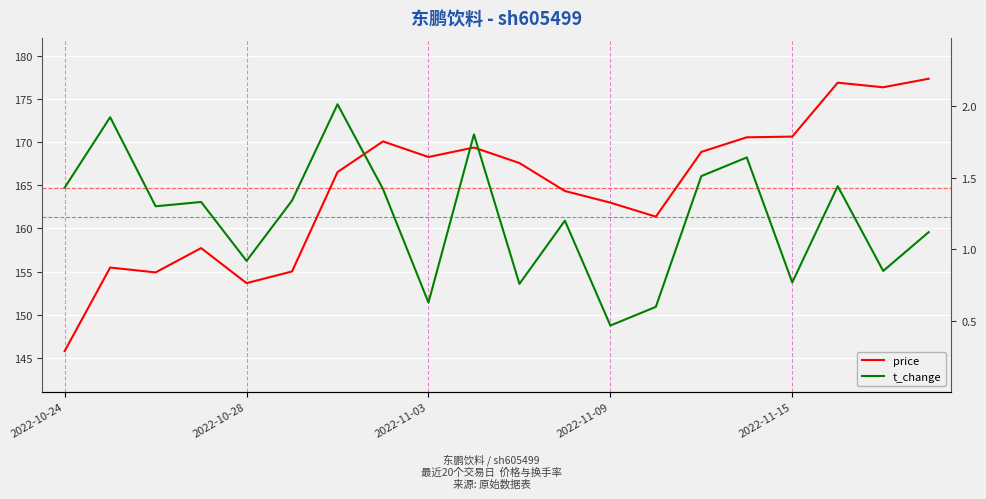

List the labels in order of price value, largest first.

19, 17, 18, 16, 15, 7, 9, 14, 8, 10, 6, 11, 12, 13, 2022-11-09, 2022-10-28, 5, 2022-11-03, 2022-11-15, 2022-10-24